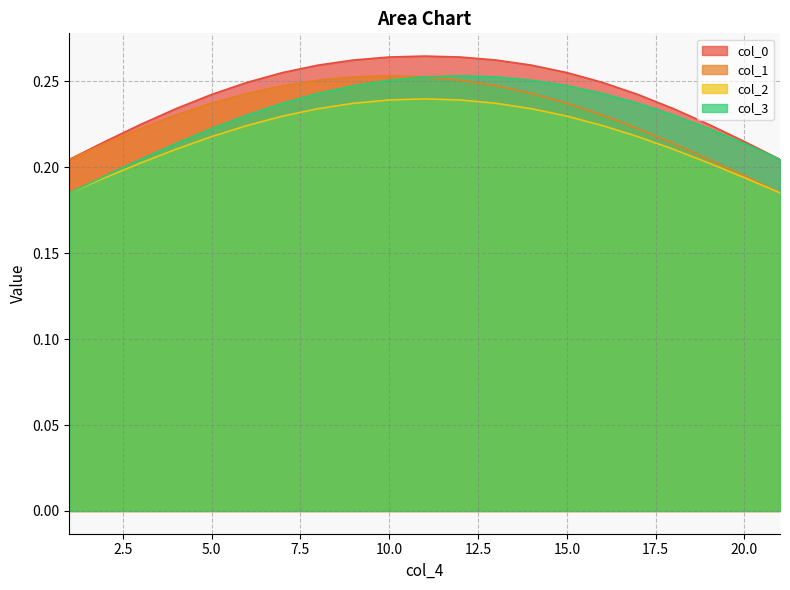

True or false: col_0 and col_2 cross at least once.

False